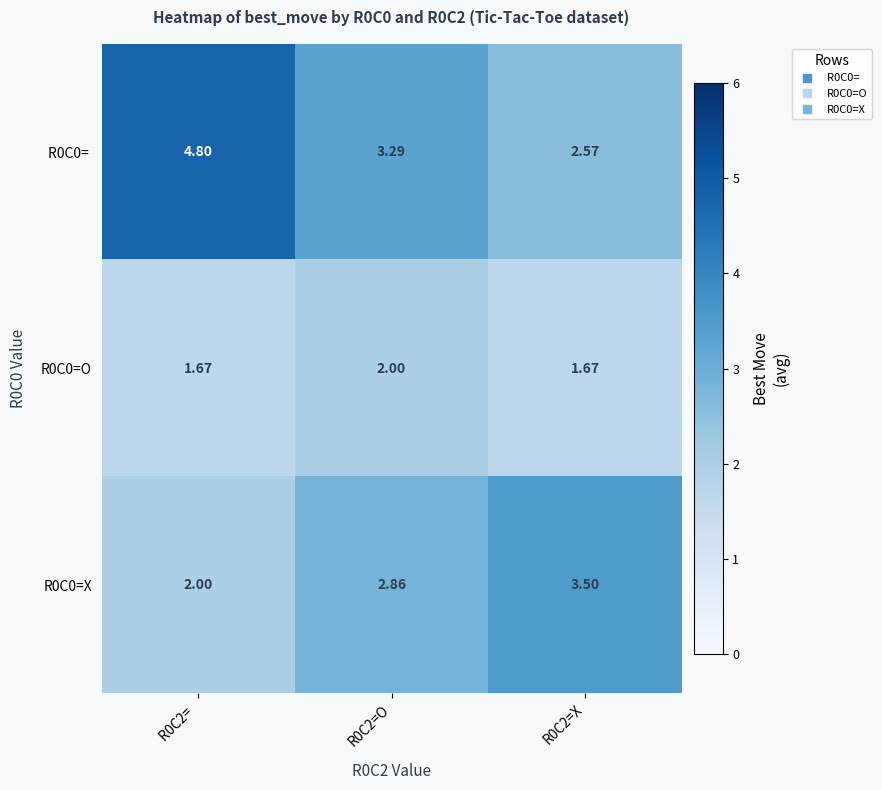

Is the value of R0C0=O at R0C2=X greater than the value of R0C0=X at R0C2= ?

No